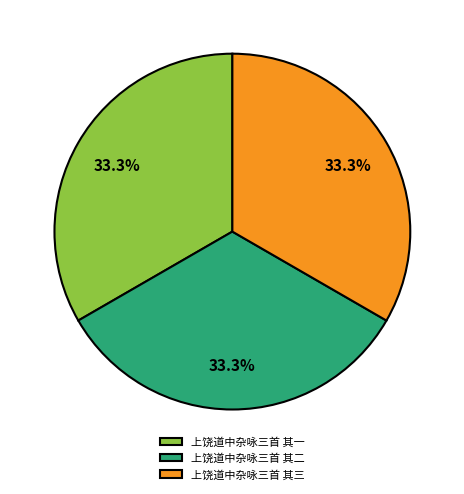

The 上饶道中杂咏三首 其二 slice represents 27% of the pie. True or false?

False